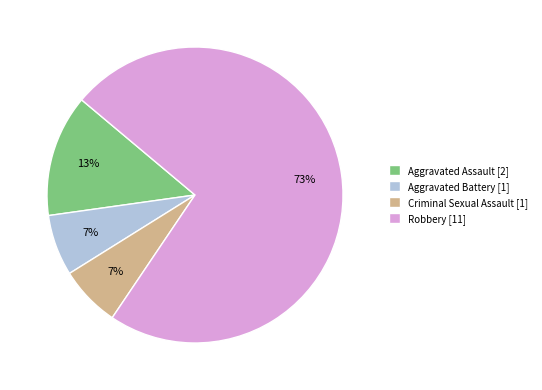

To the nearest percent, what percentage of the pie is Aggravated Battery [1]?

7%